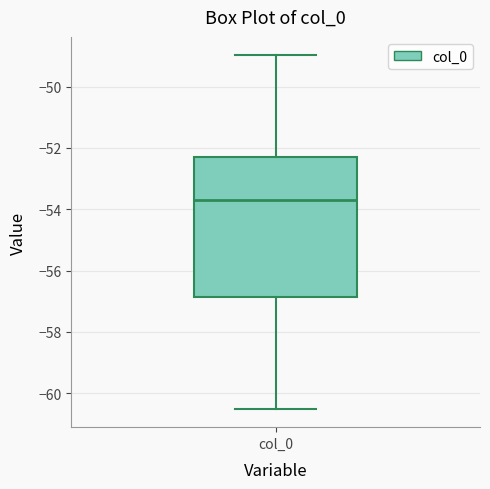

Transcribe this box plot: give where the median line is, the range the box spans, and where the two whiskers end, as read against the y-axis. The values are not printed on the chart, so give them approximately, as read against the axis.

median -53.8, box -56.8 to -52.4, whiskers -60.6 to -49.0